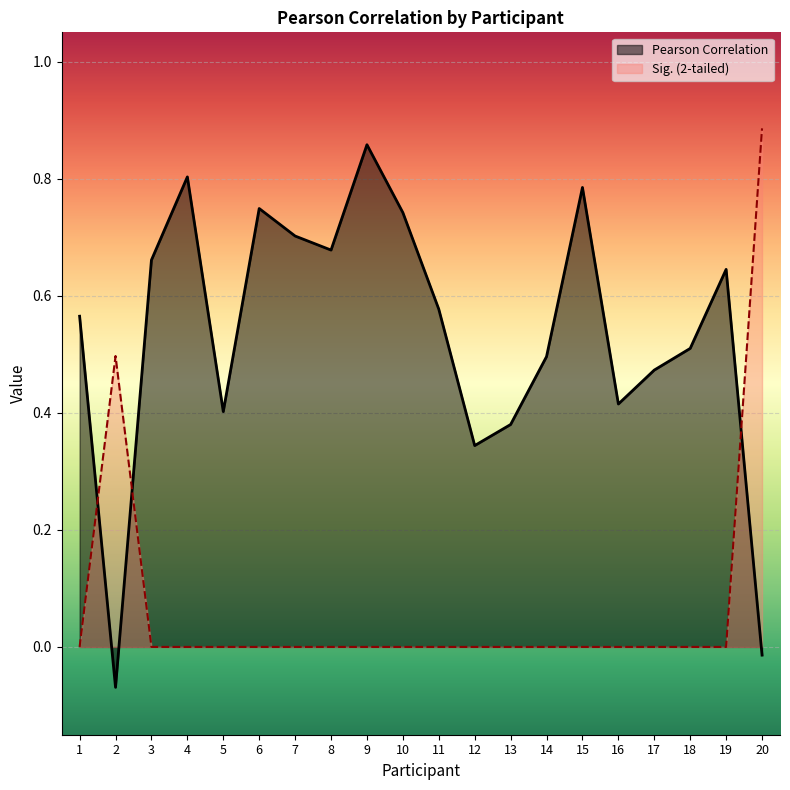

Reading right to left, what are all the values shown in this chart?

Pearson Correlation: 20=-0.0	19=0.6	18=0.5	17=0.5	16=0.4	15=0.8	14=0.5	13=0.4	12=0.3	11=0.6	10=0.7	9=0.9	8=0.7	7=0.7	6=0.7	5=0.4	4=0.8	3=0.7	2=-0.1	1=0.6
Sig. (2-tailed): 20=0.9	19=0.0	18=0.0	17=0.0	16=0.0	15=0.0	14=0.0	13=0.0	12=0.0	11=0.0	10=0.0	9=0.0	8=0.0	7=0.0	6=0.0	5=0.0	4=0.0	3=0.0	2=0.5	1=0.0